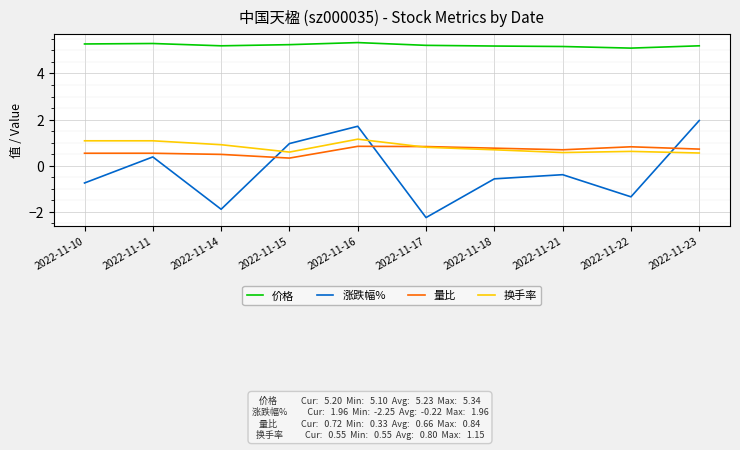

How many distinct data groups are displayed?

4